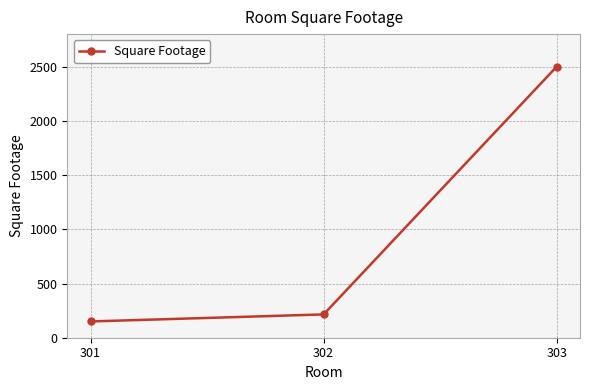

How many series are shown in this chart?

1